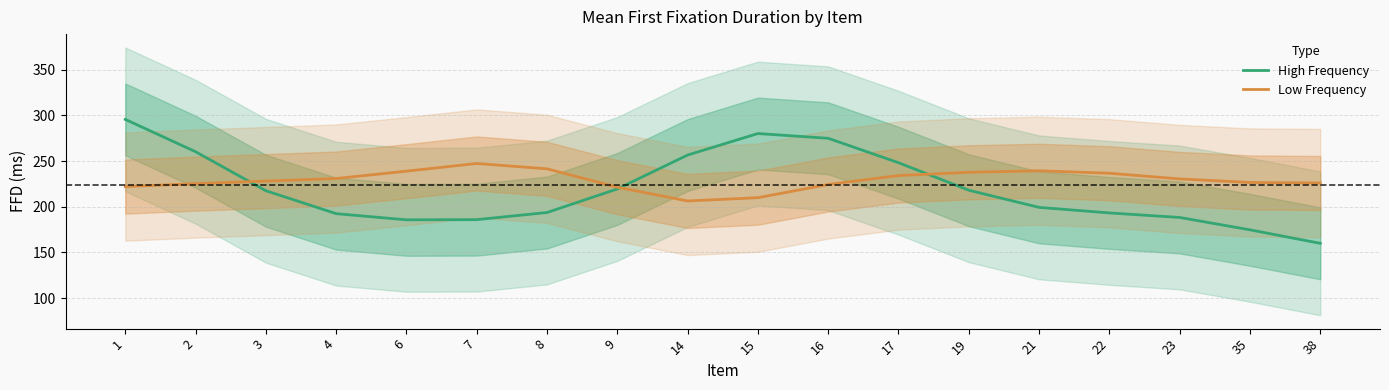

At which label does Low Frequency first exceed 230?

4